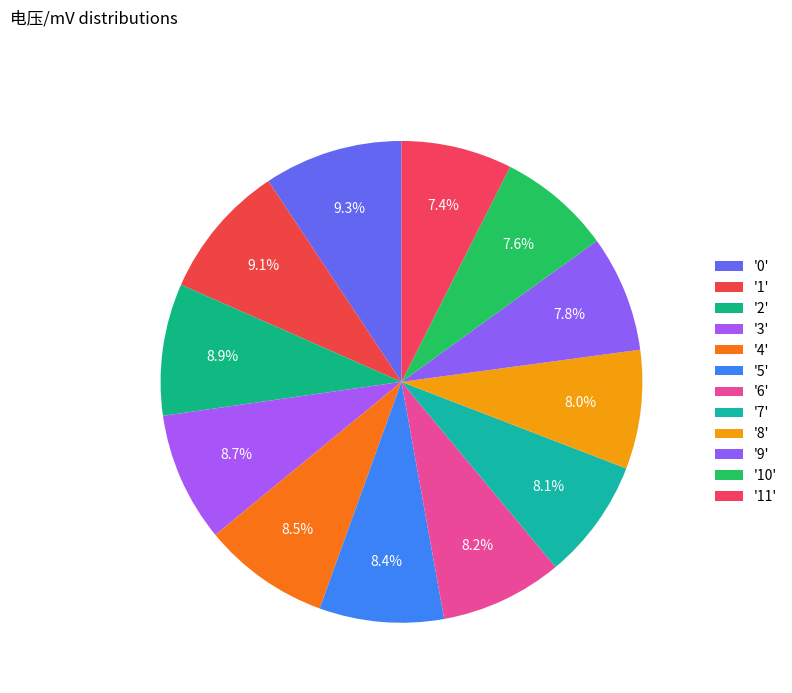

Count the number of slices in the pie.

12